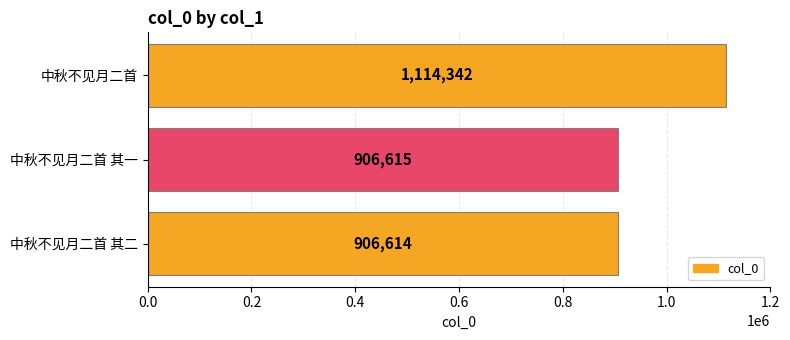

Reading bottom to top, what are all the values shown in this chart?

中秋不见月二首 其二=906614	中秋不见月二首 其一=906615	中秋不见月二首=1114342